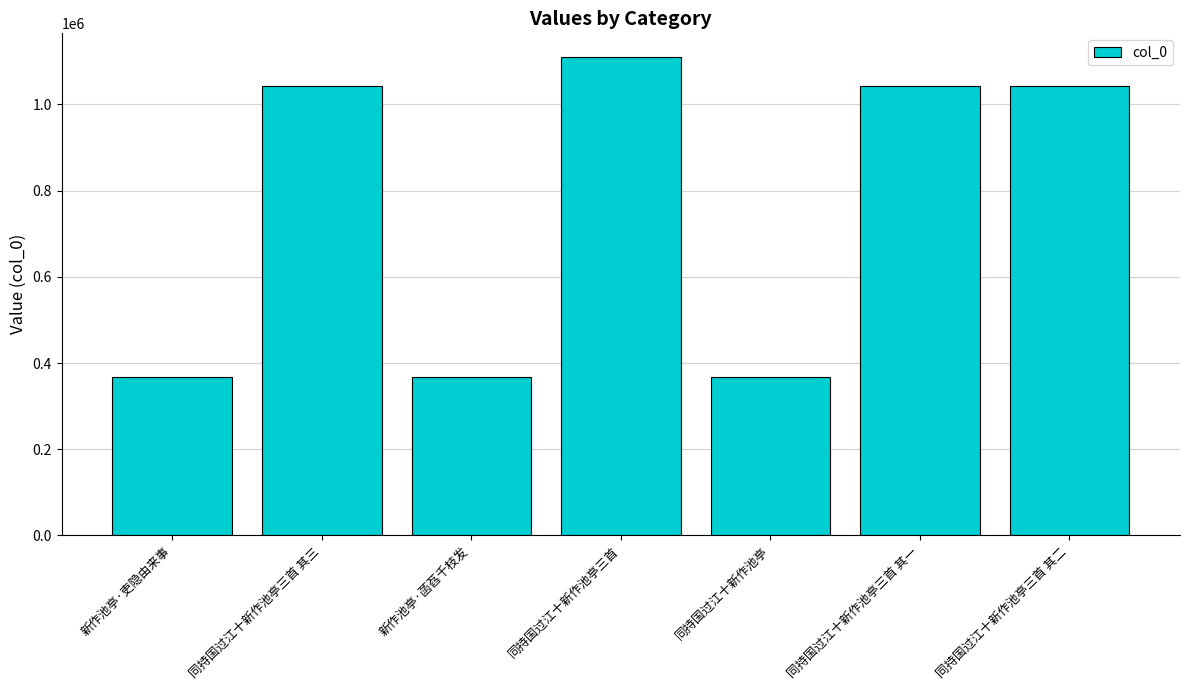

What is the approximate value at 新作池亭·吏隐由来事?

366506